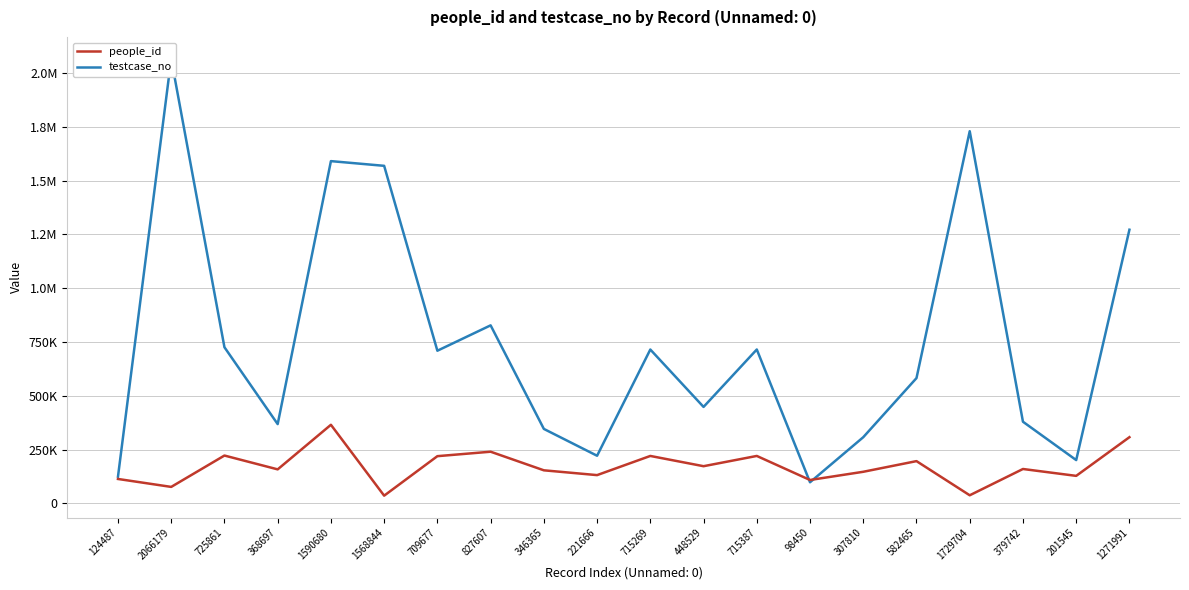

Which series has the widest spread of values?

testcase_no